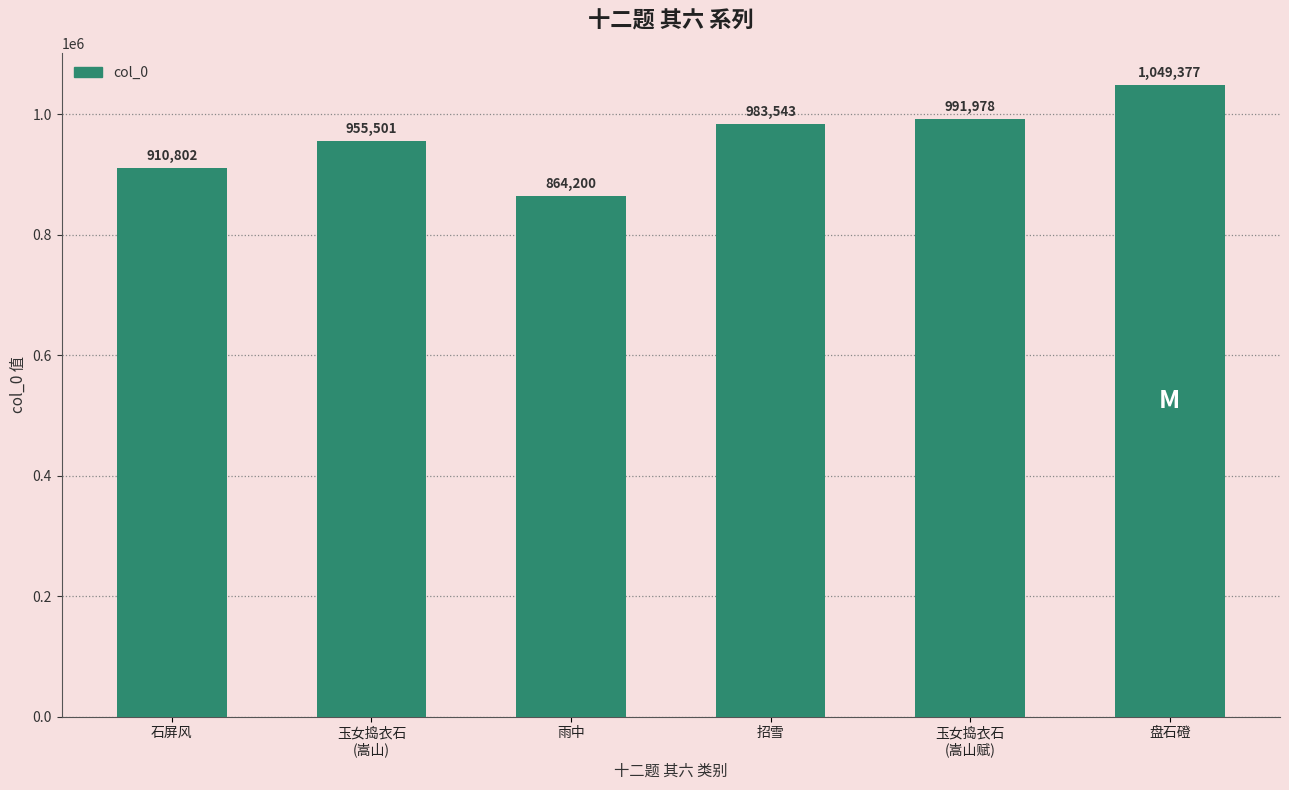

Reading left to right, what are all the values shown in this chart?

石屏风=910802	玉女捣衣石
(嵩山)=955501	雨中=864200	招雪=983543	玉女捣衣石
(嵩山赋)=991978	盘石磴=1049377